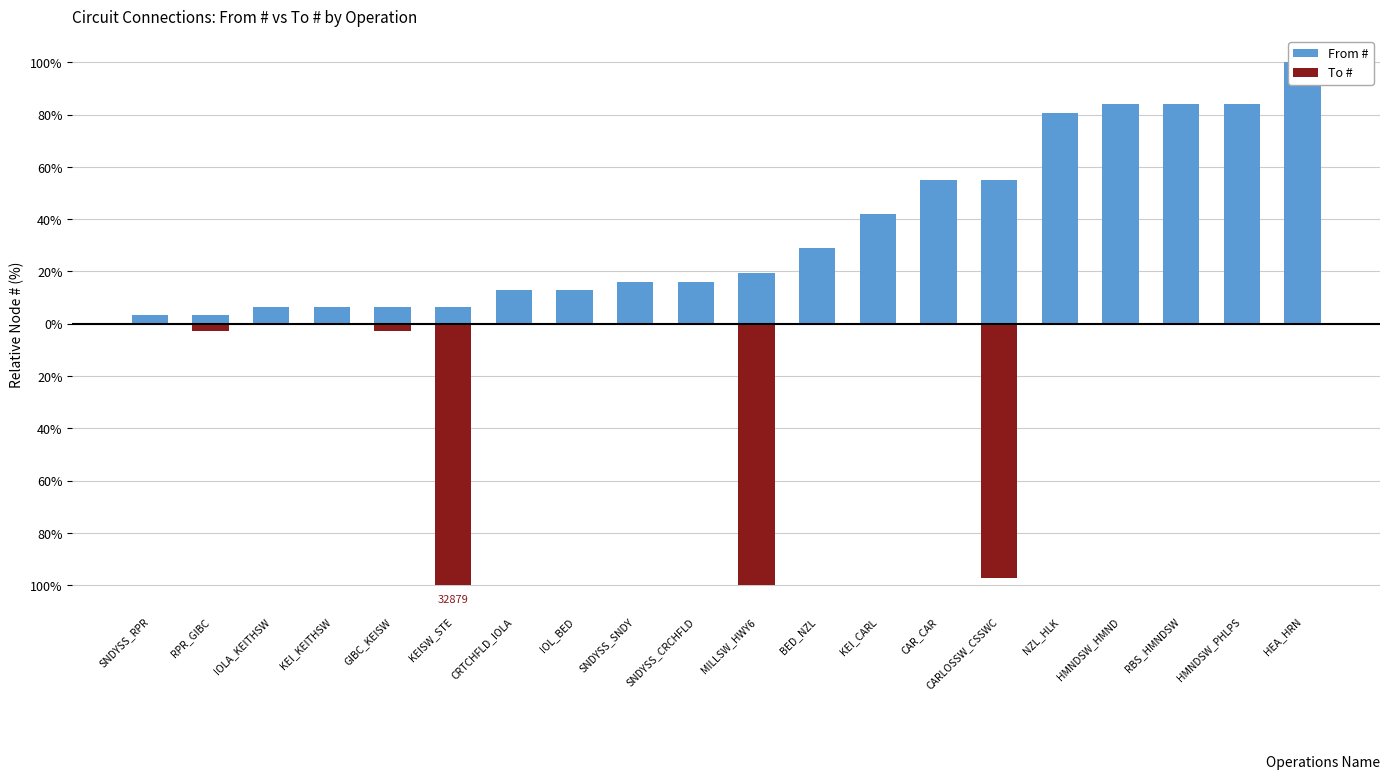

How many bars are there in total?

40